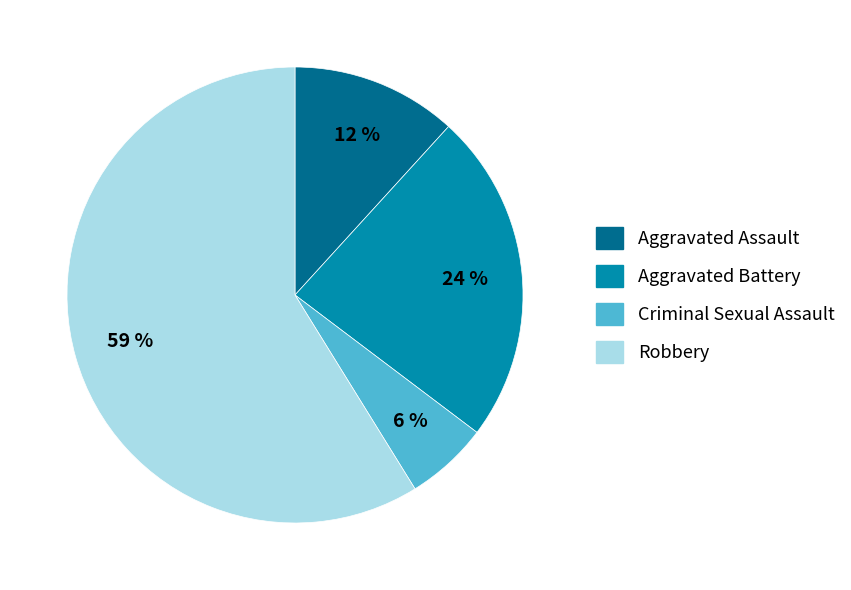

To the nearest percent, what portion does Criminal Sexual Assault represent?

6%